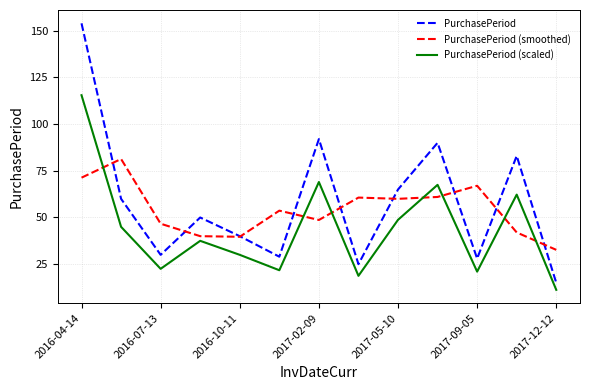

True or false: PurchasePeriod and PurchasePeriod (scaled) intersect in this chart.

False